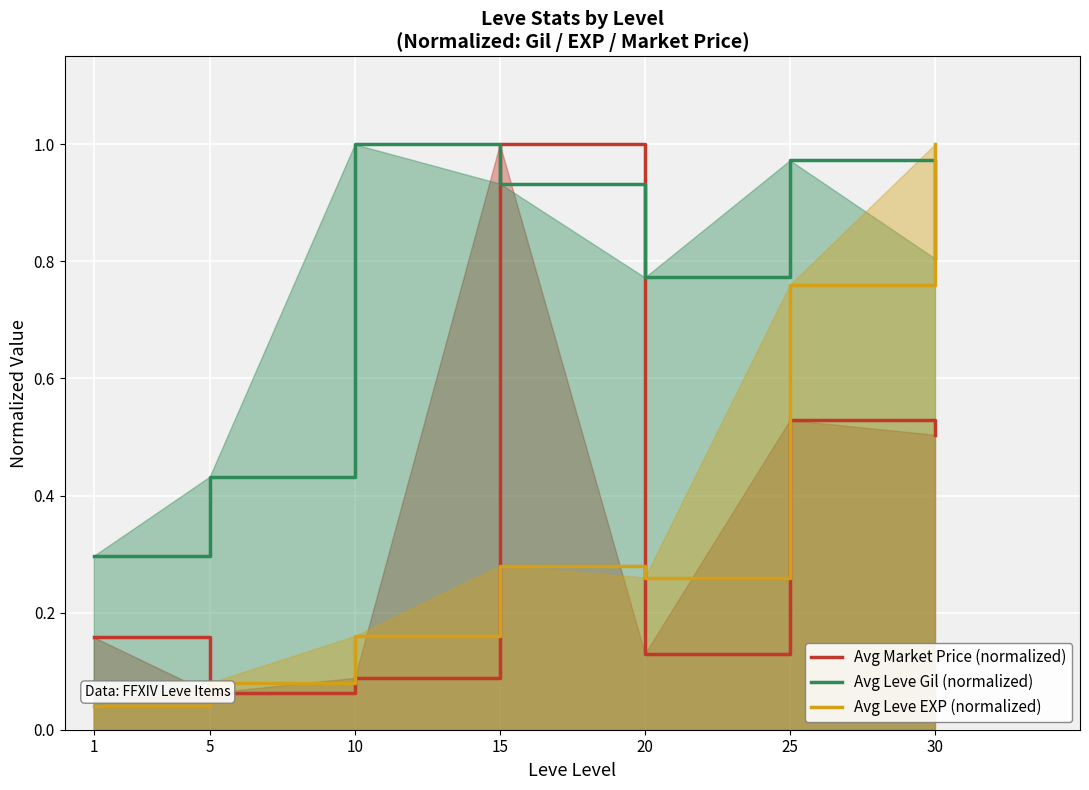

Which has a higher value, 30 or 10?

30